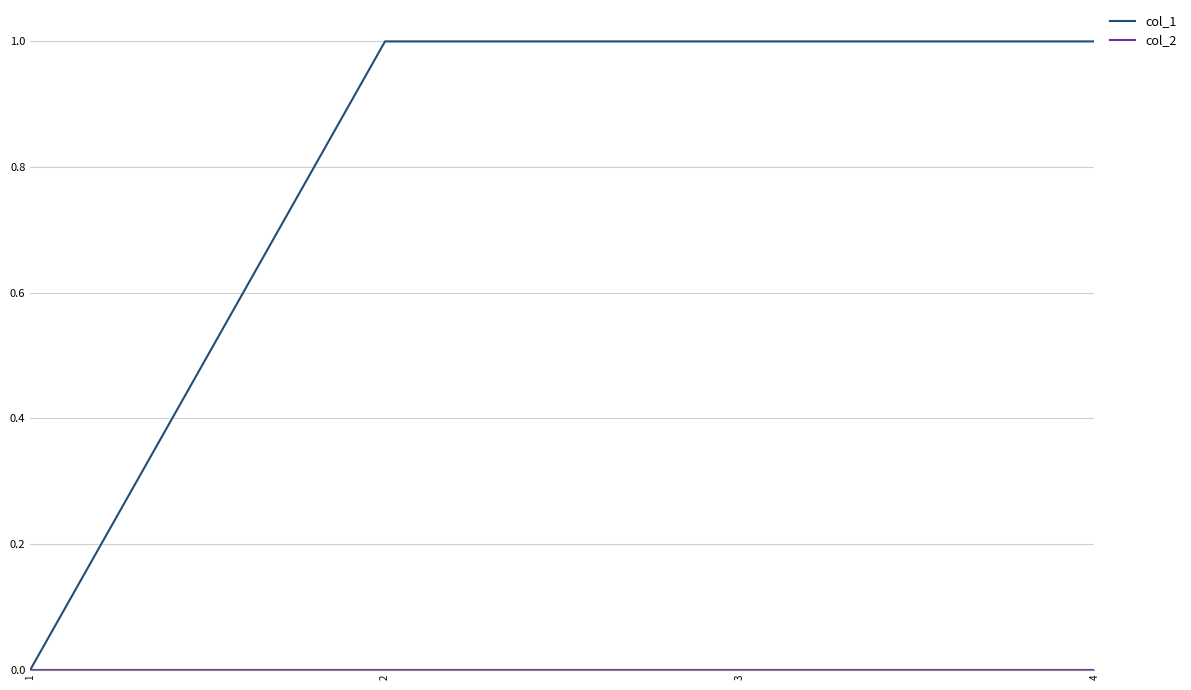

Which series has the largest total across all categories?

col_1